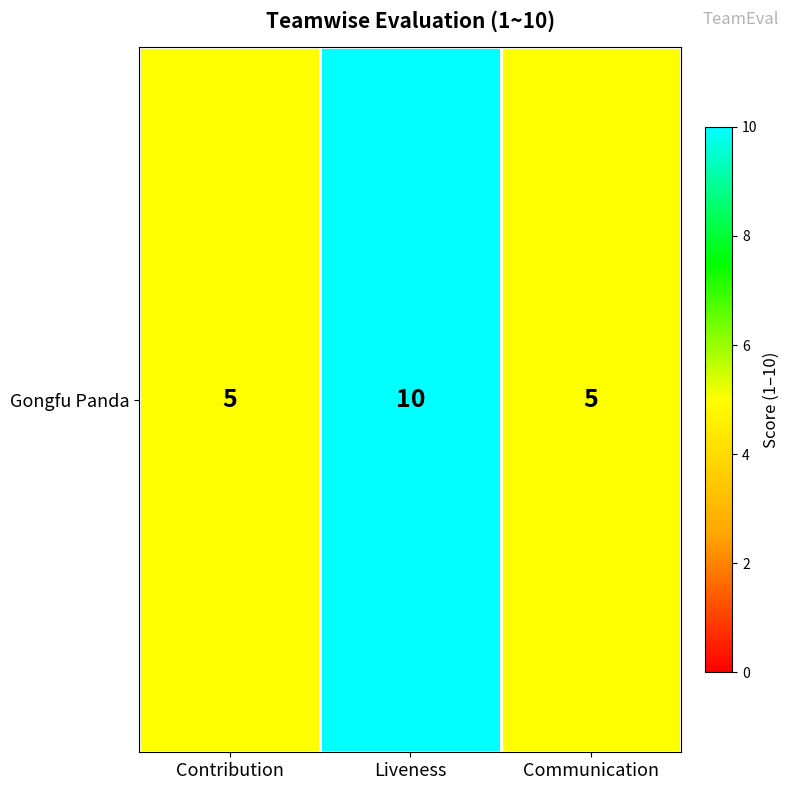

What is the sum of the values at Communication and Contribution?

10